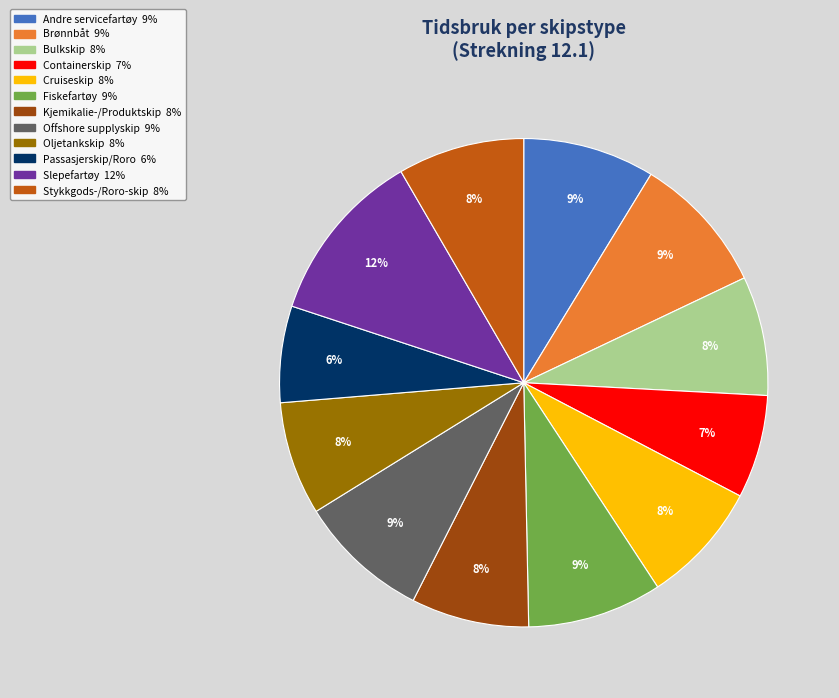

Is there any slice that represents more than half of the pie?

No